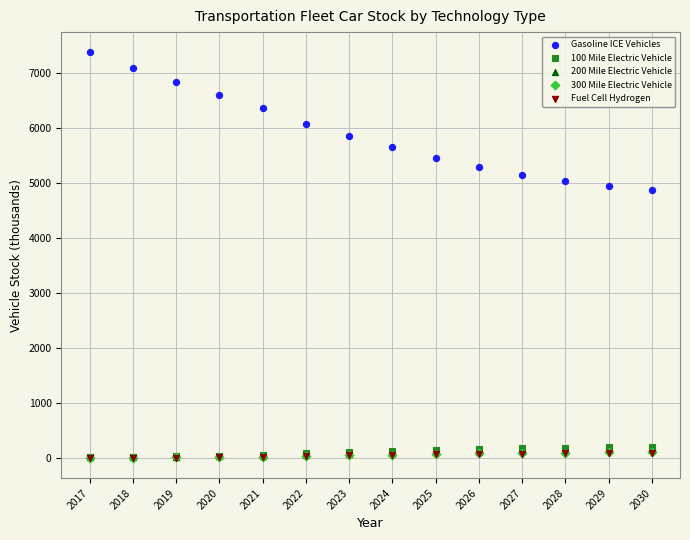

Which series reaches the maximum Y coordinate?

Gasoline ICE Vehicles